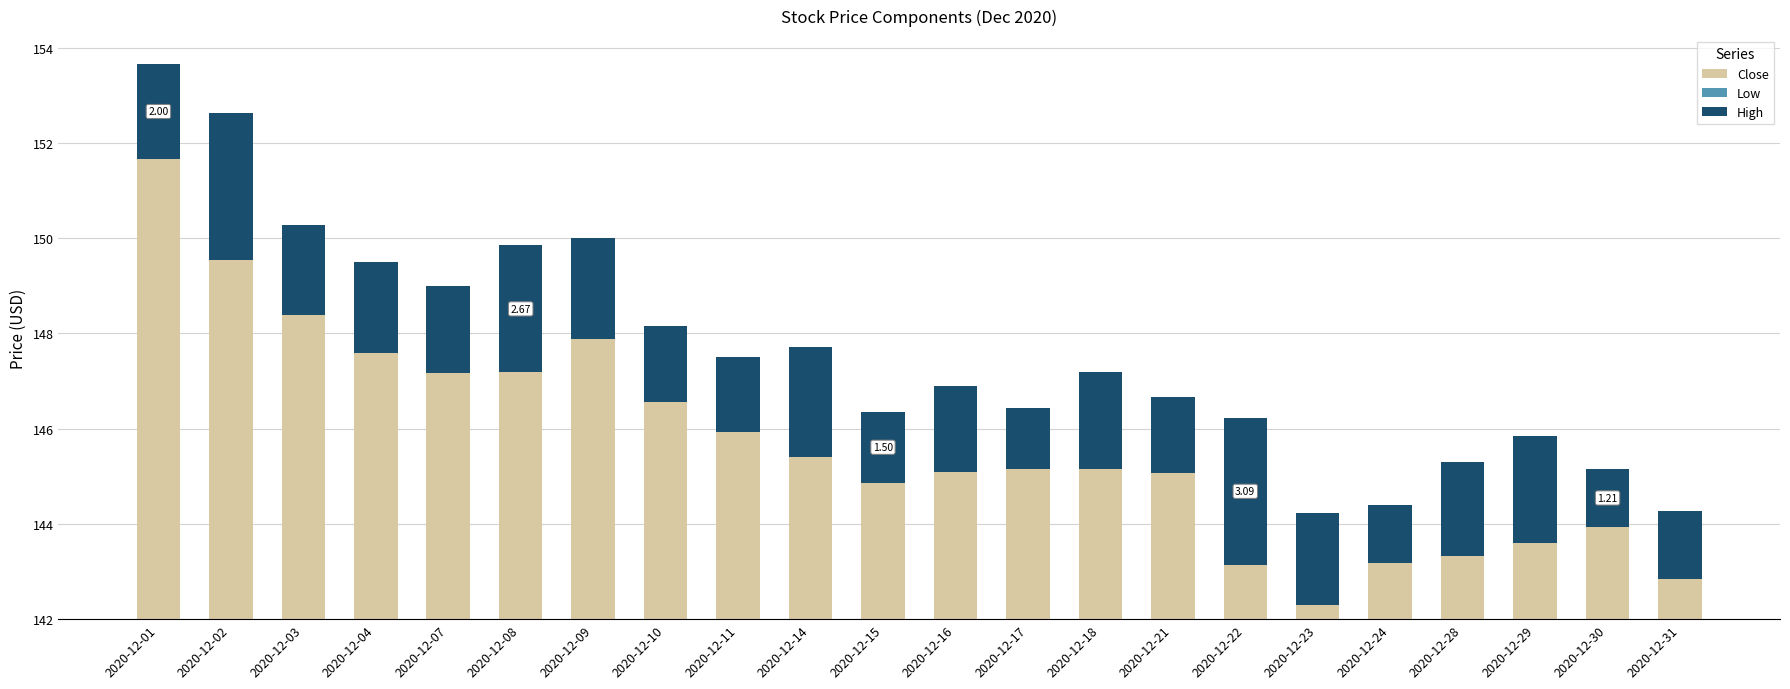

Reading left to right, list all the values displayed in this chart.

Close: 2020-12-01=10.6	2020-12-02=8.5	2020-12-03=7.3	2020-12-04=6.9	2020-12-07=6.1	2020-12-08=7.4	2020-12-09=6.3	2020-12-10=5.0	2020-12-11=5.0	2020-12-14=3.7	2020-12-15=3.6	2020-12-16=3.4	2020-12-17=4.1	2020-12-18=3.9	2020-12-21=4.0	2020-12-22=2.2	2020-12-23=1.2	2020-12-24=1.5	2020-12-28=3.2	2020-12-29=2.3	2020-12-30=2.2	2020-12-31=2.2
Low: 2020-12-01=-1.0	2020-12-02=-1.0	2020-12-03=-0.9	2020-12-04=-1.3	2020-12-07=-1.0	2020-12-08=-2.3	2020-12-09=-0.4	2020-12-10=-0.5	2020-12-11=-1.1	2020-12-14=-0.2	2020-12-15=-0.7	2020-12-16=-0.3	2020-12-17=-0.9	2020-12-18=-0.8	2020-12-21=-0.9	2020-12-22=-1.1	2020-12-23=-0.9	2020-12-24=-0.3	2020-12-28=-1.9	2020-12-29=-0.7	2020-12-30=-0.2	2020-12-31=-1.3
High: 2020-12-01=2.0	2020-12-02=3.1	2020-12-03=1.9	2020-12-04=1.9	2020-12-07=1.8	2020-12-08=2.7	2020-12-09=2.1	2020-12-10=1.6	2020-12-11=1.6	2020-12-14=2.3	2020-12-15=1.5	2020-12-16=1.8	2020-12-17=1.3	2020-12-18=2.0	2020-12-21=1.6	2020-12-22=3.1	2020-12-23=1.9	2020-12-24=1.2	2020-12-28=2.0	2020-12-29=2.3	2020-12-30=1.2	2020-12-31=1.4